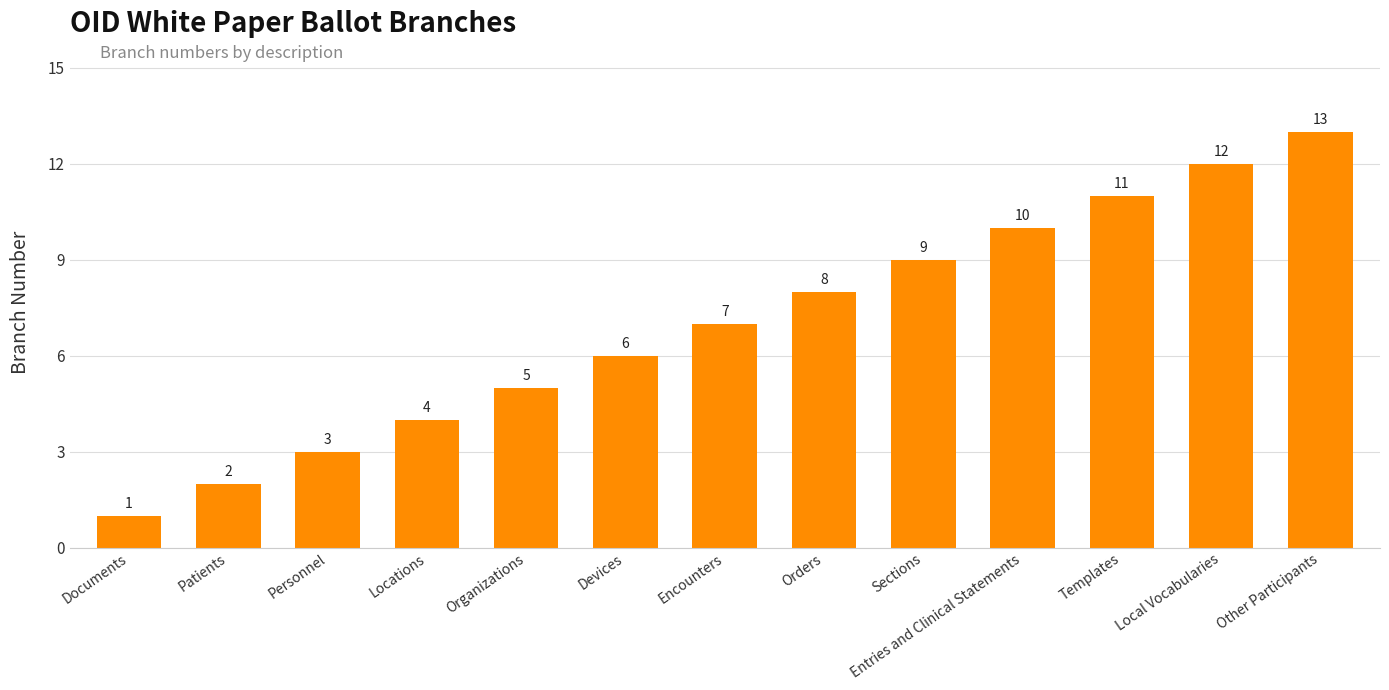

Rank the categories by value from lowest to highest.

Documents, Patients, Personnel, Locations, Organizations, Devices, Encounters, Orders, Sections, Entries and Clinical Statements, Templates, Local Vocabularies, Other Participants